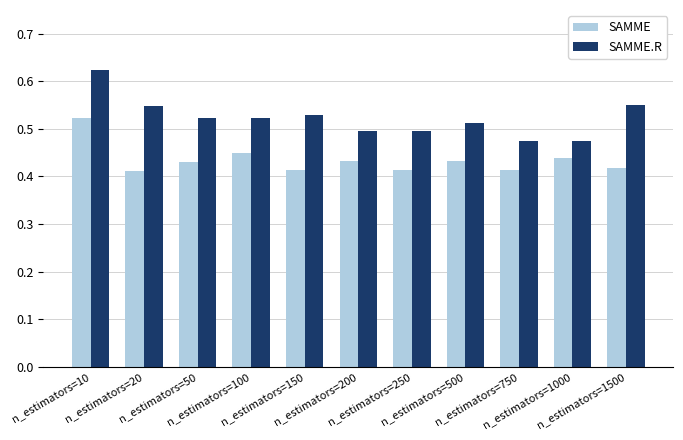

Is the value of SAMME at n_estimators=100 greater than the value of SAMME.R at n_estimators=750?

No